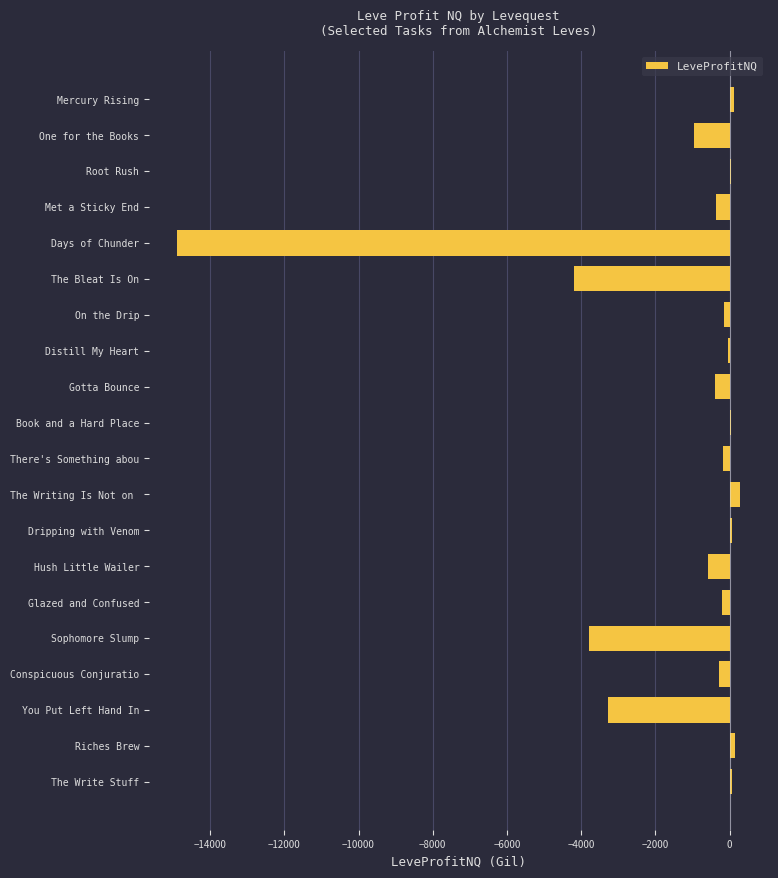

Which has a higher value, Conspicuous Conjuratio or Dripping with Venom?

Dripping with Venom